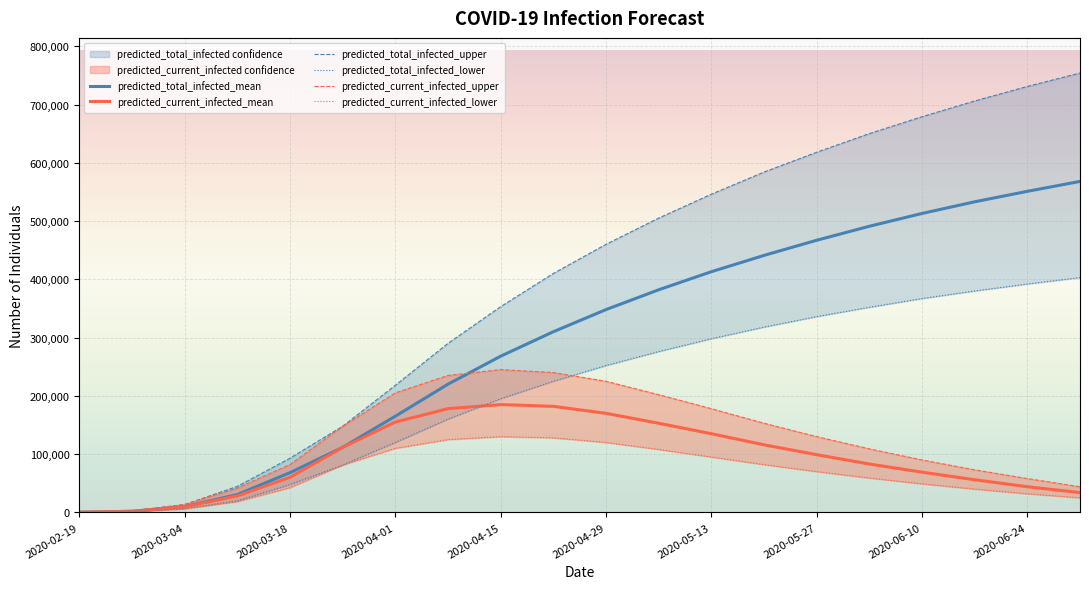

True or false: predicted_current_infected_lower and predicted_current_infected_mean intersect in this chart.

False